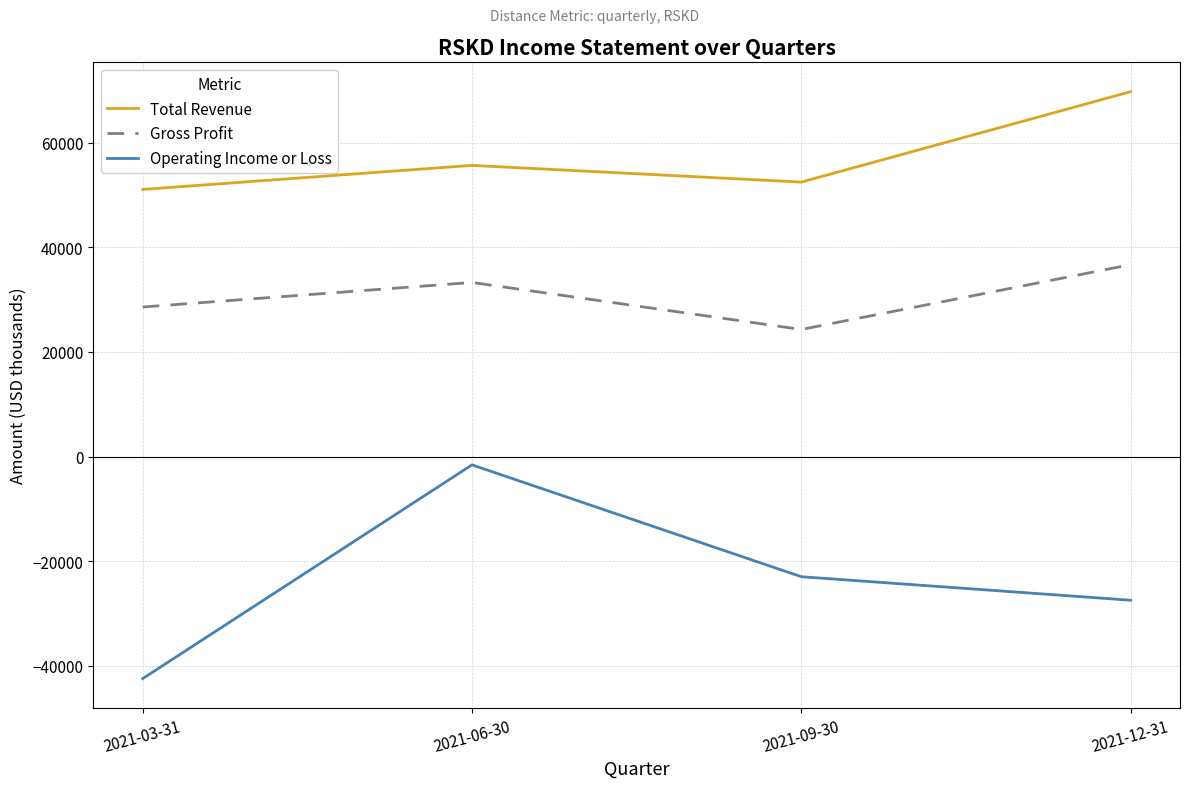

What is the difference between the second highest and second lowest values in the Gross Profit series?

4700